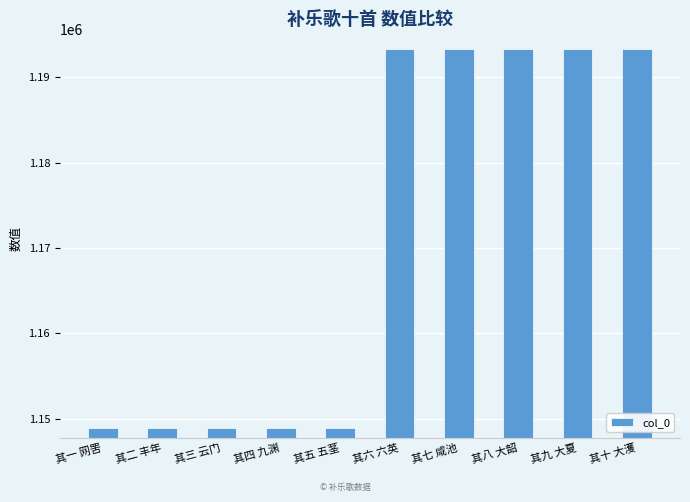

Does the chart contain stacked bars?

No